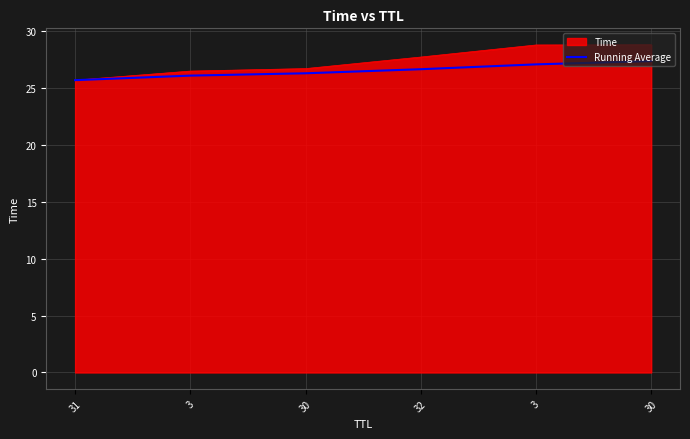

How many distinct data groups are displayed?

2